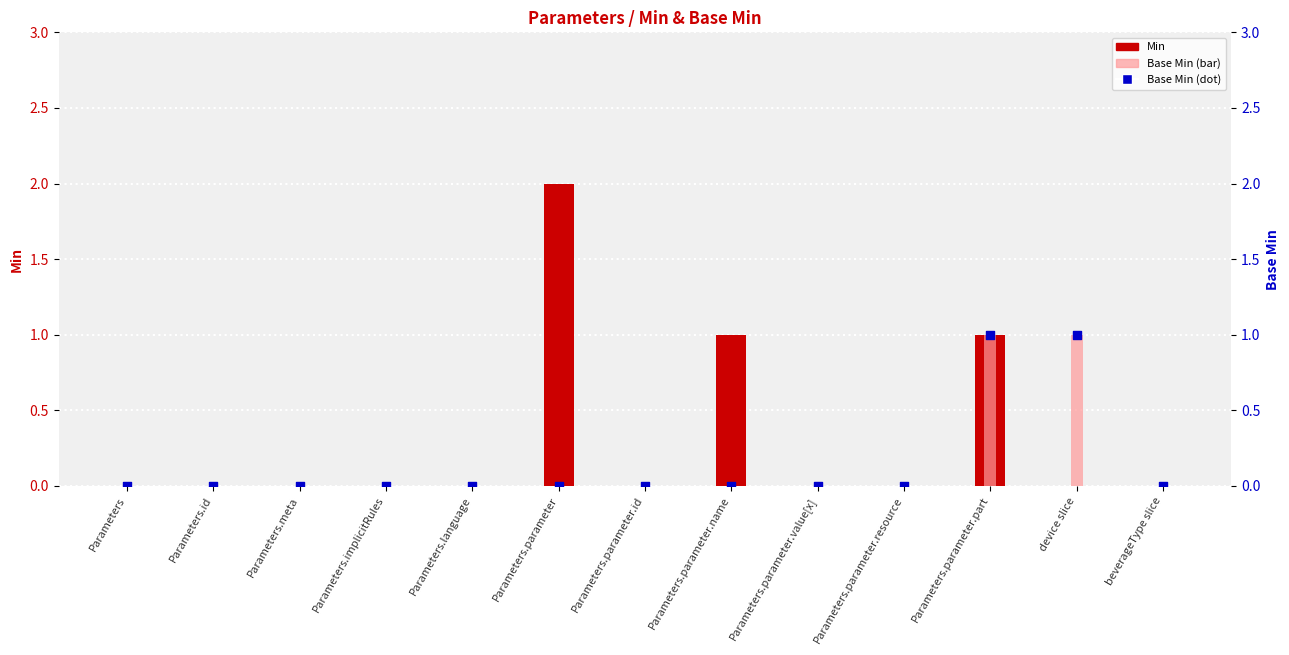

Which series has the largest total across all categories?

Min